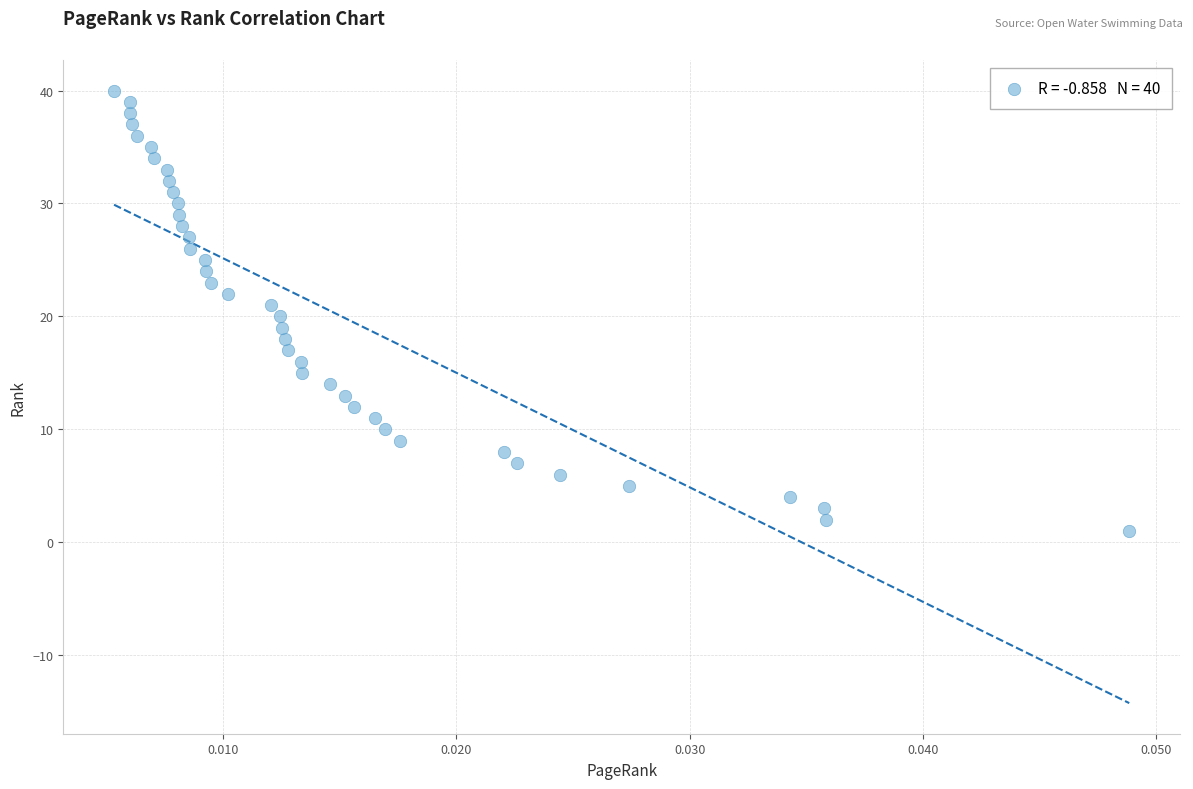

What is the range of Y values (max minus min)?

39